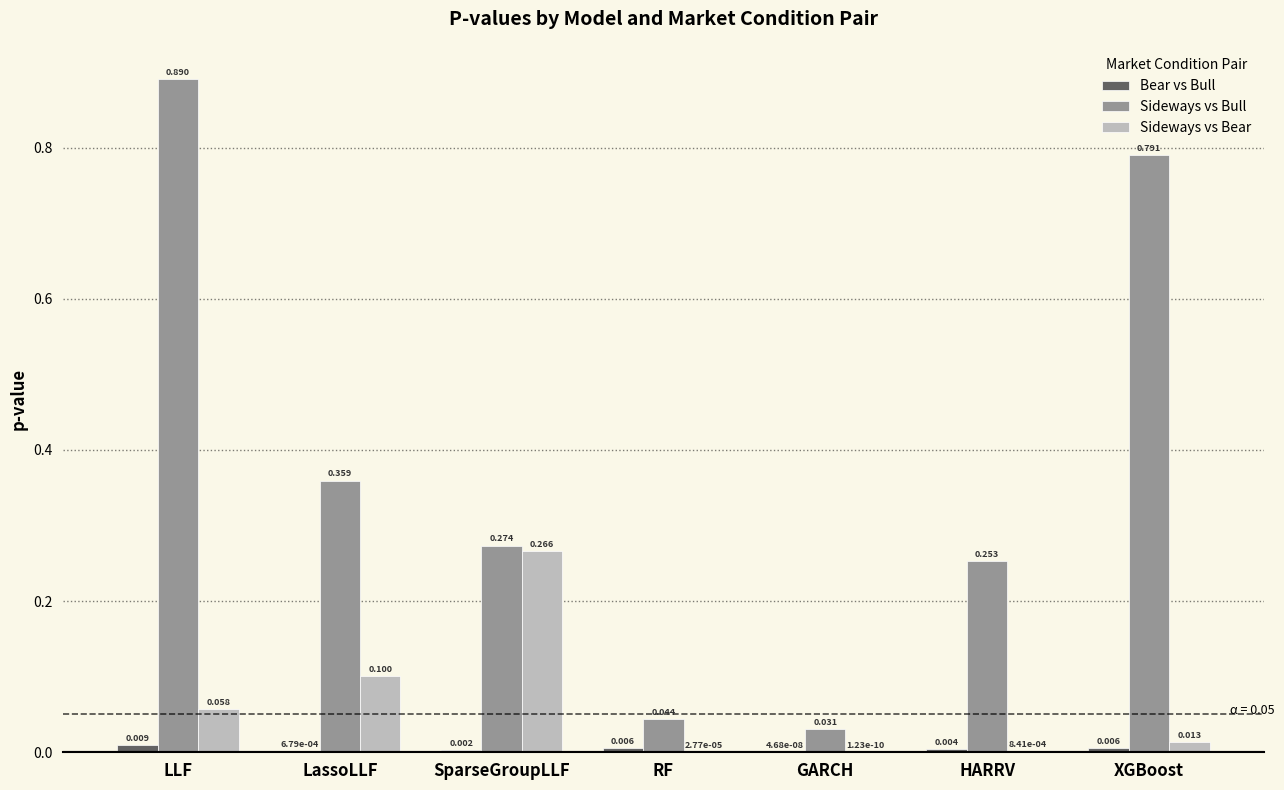

Which series changed the most between SparseGroupLLF and XGBoost?

Sideways vs Bull